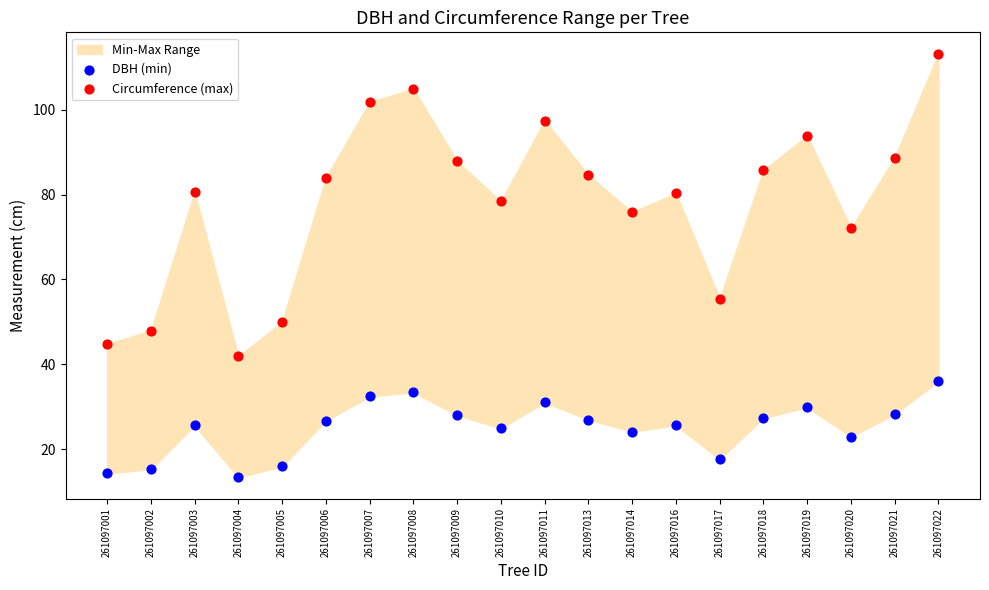

Which series contains the highest Y value?

Circumference (max)